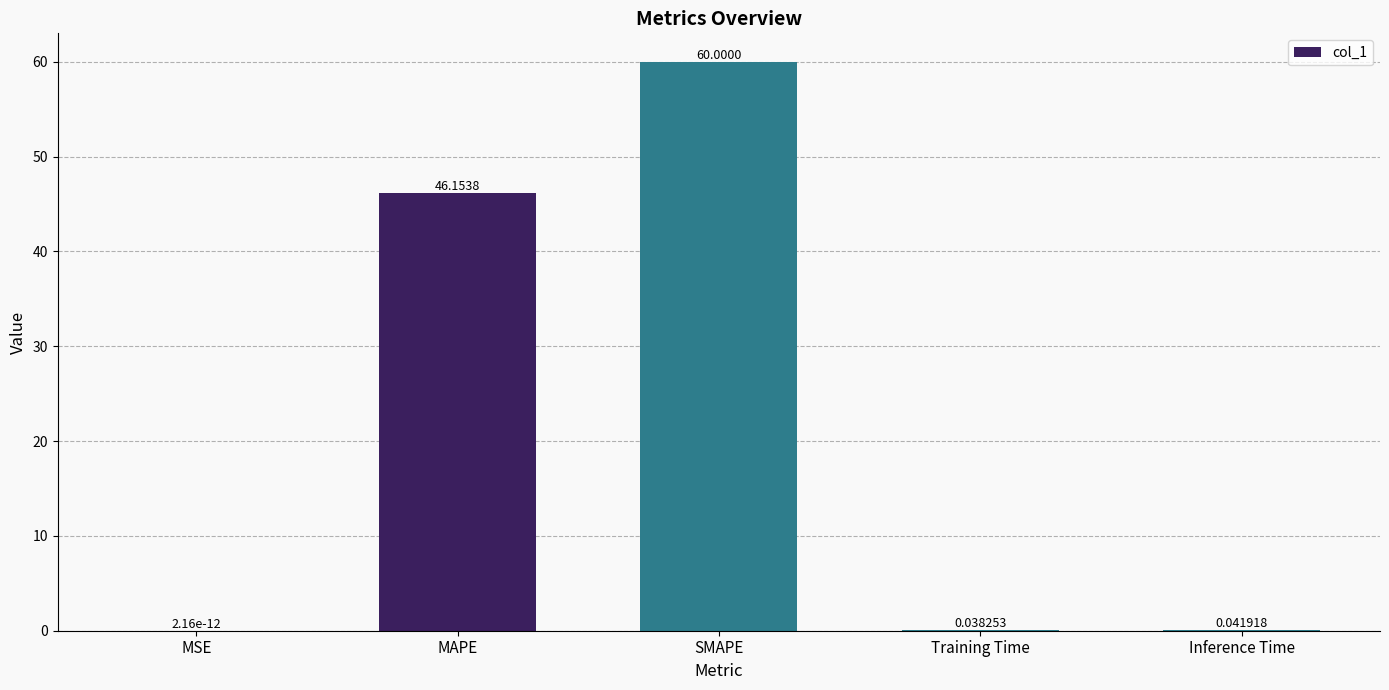

Where is the data nearest to the value 30?

MAPE